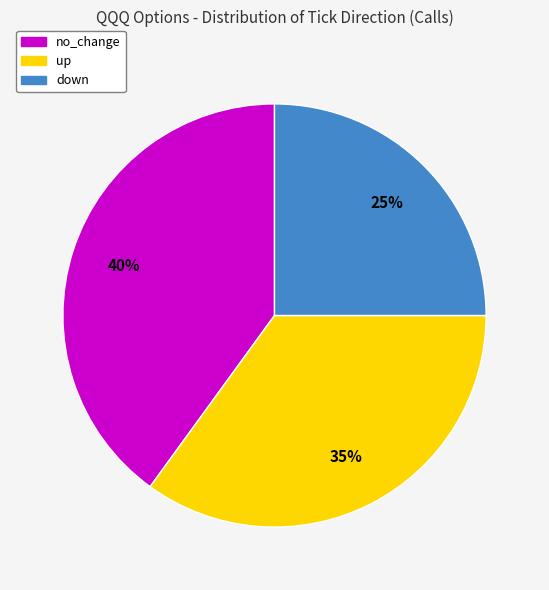

Does down account for over 50% of the chart?

No